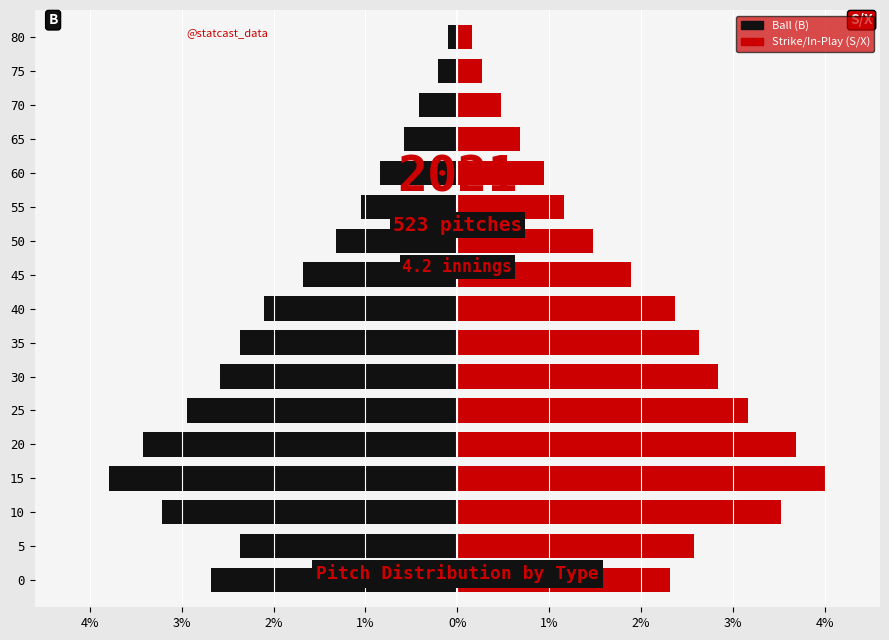

Are the bars horizontal?

Yes